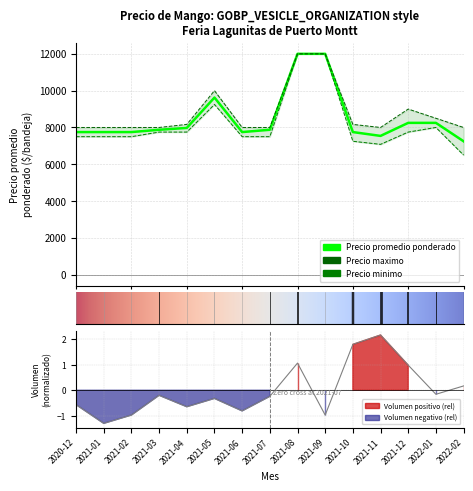

What position from the left is 2021-03?

4